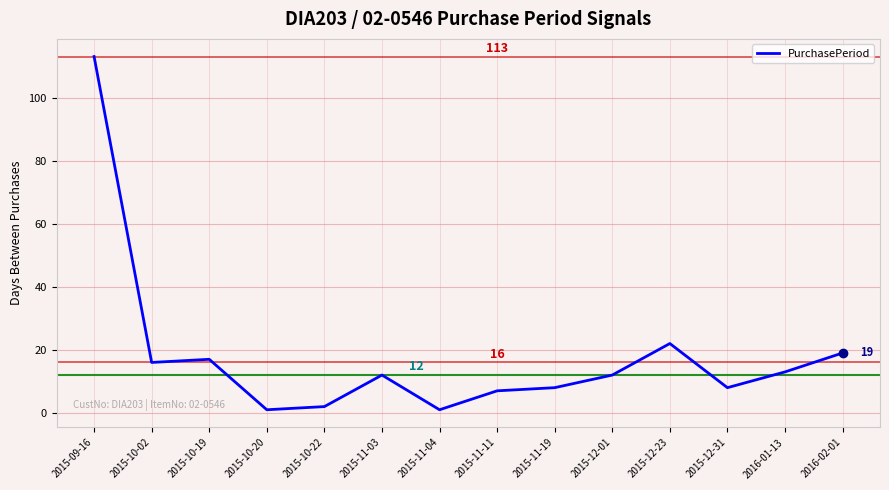

Where is the data nearest to the value 57?

2015-12-23